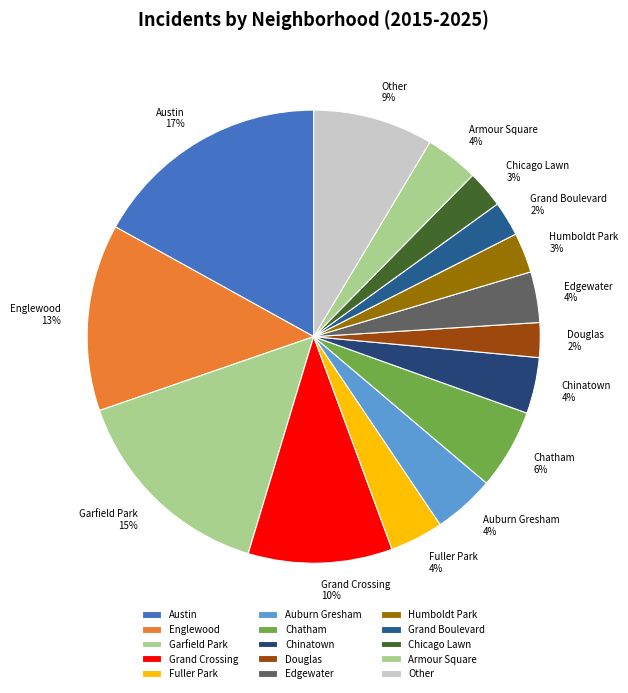

To the nearest percent, what percentage of the pie is Austin 17%?

17%